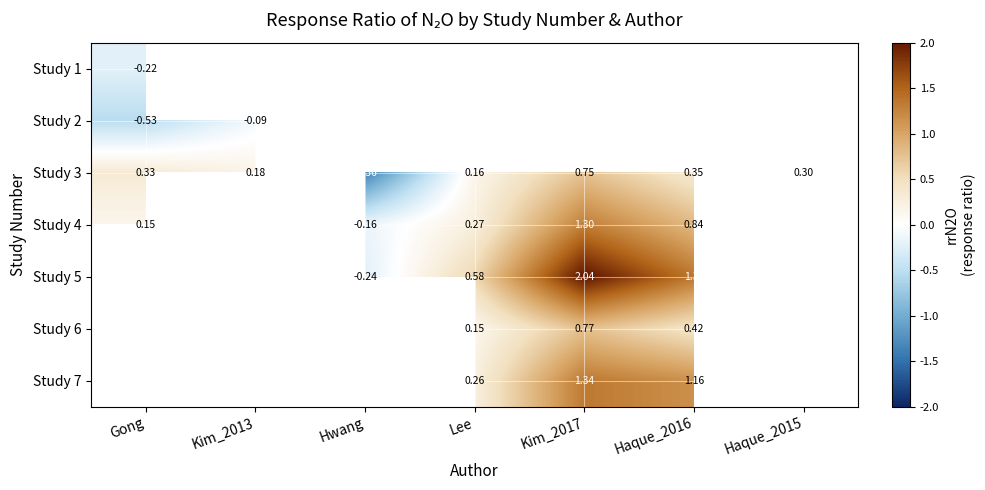

How many categories are shown in the chart?

7